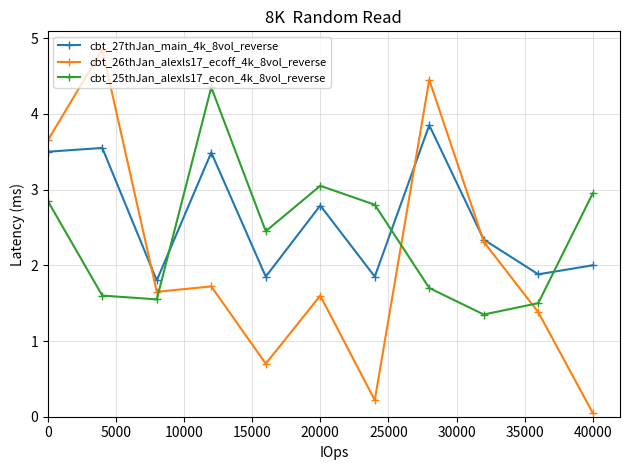

True or false: cbt_27thJan_main_4k_8vol_reverse has more than 1 points higher than both neighbors.

True